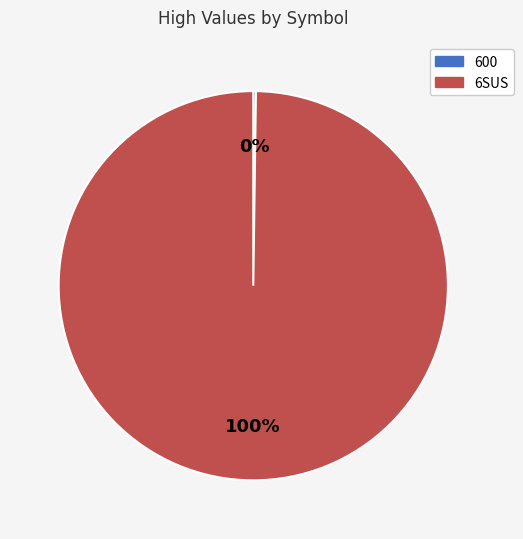

The 6SUS slice represents 100% of the pie. True or false?

True